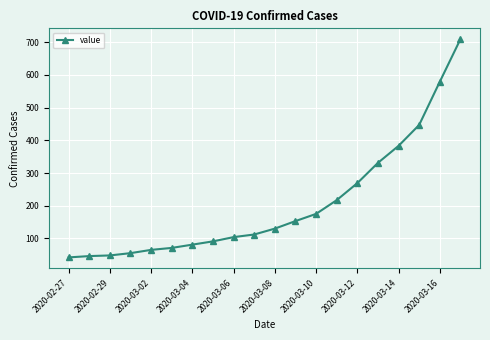

What is the value of the 14th point from the left?

217